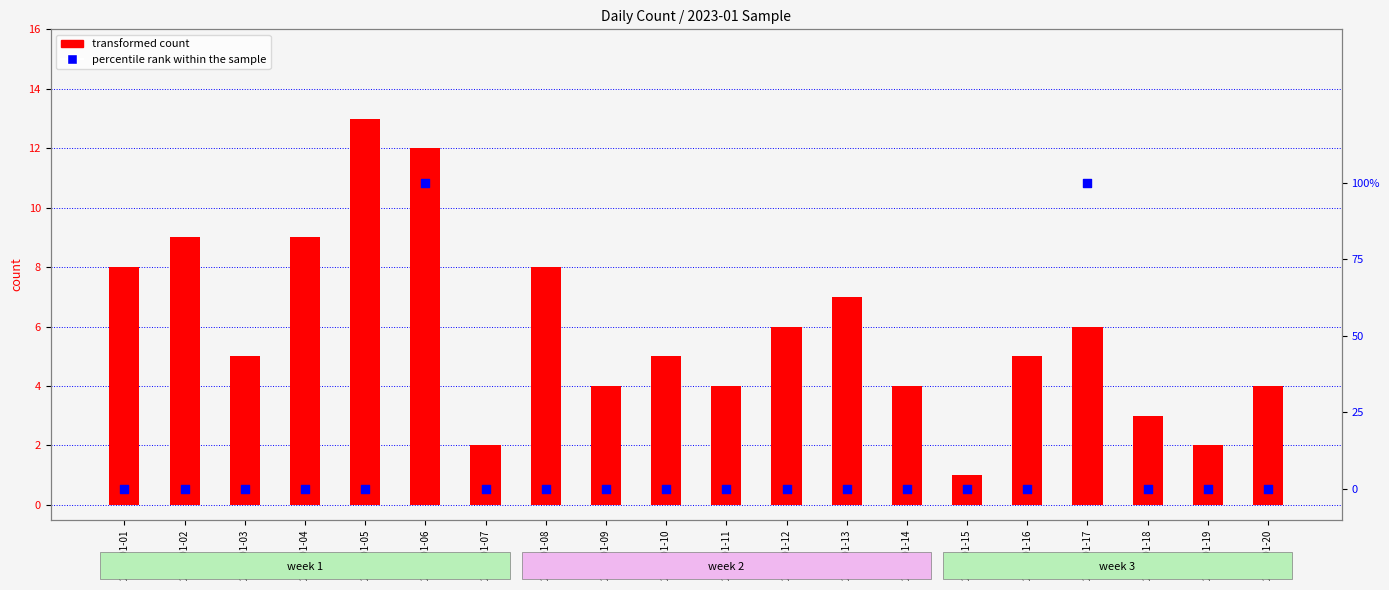

What are all the series names shown in the legend?

transformed count, percentile rank within the sample